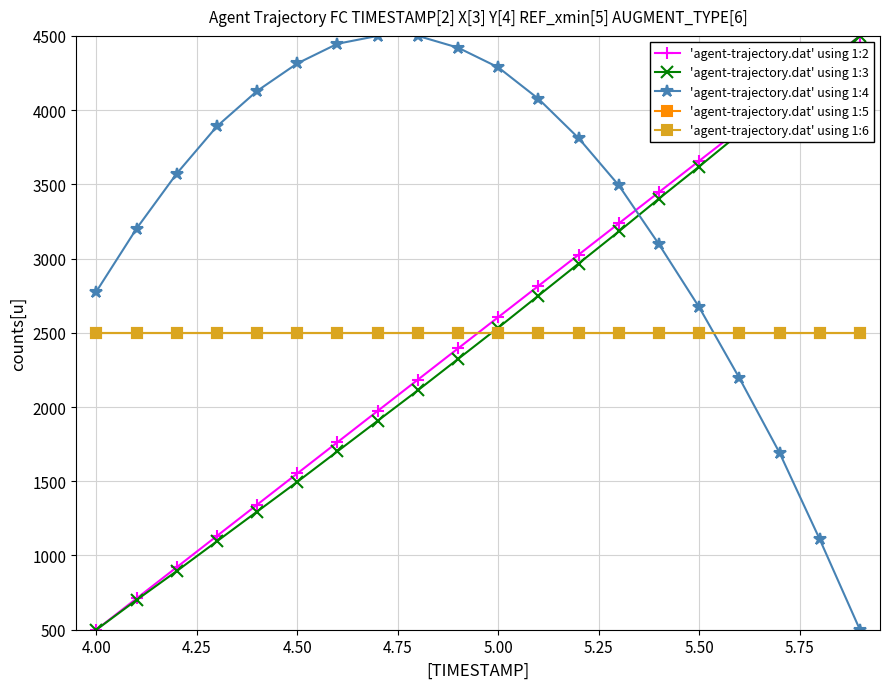

How many lines are shown in the chart?

5